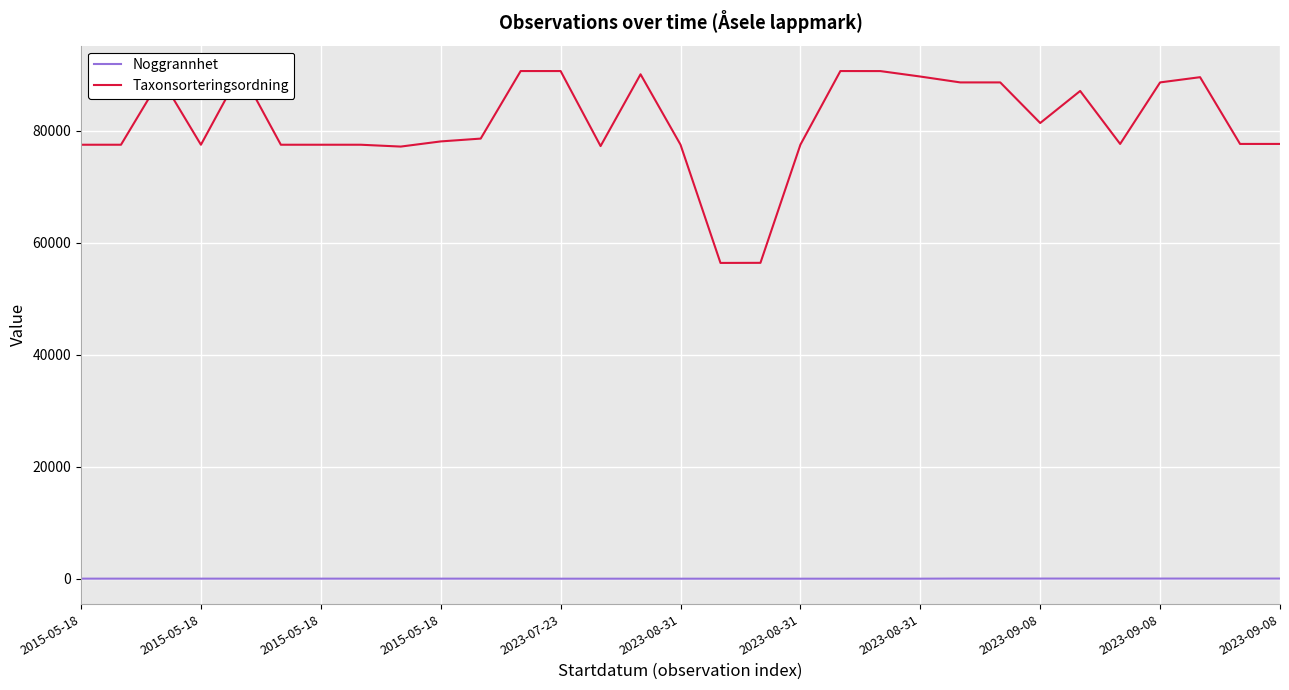

True or false: Noggrannhet and Taxonsorteringsordning intersect in this chart.

False